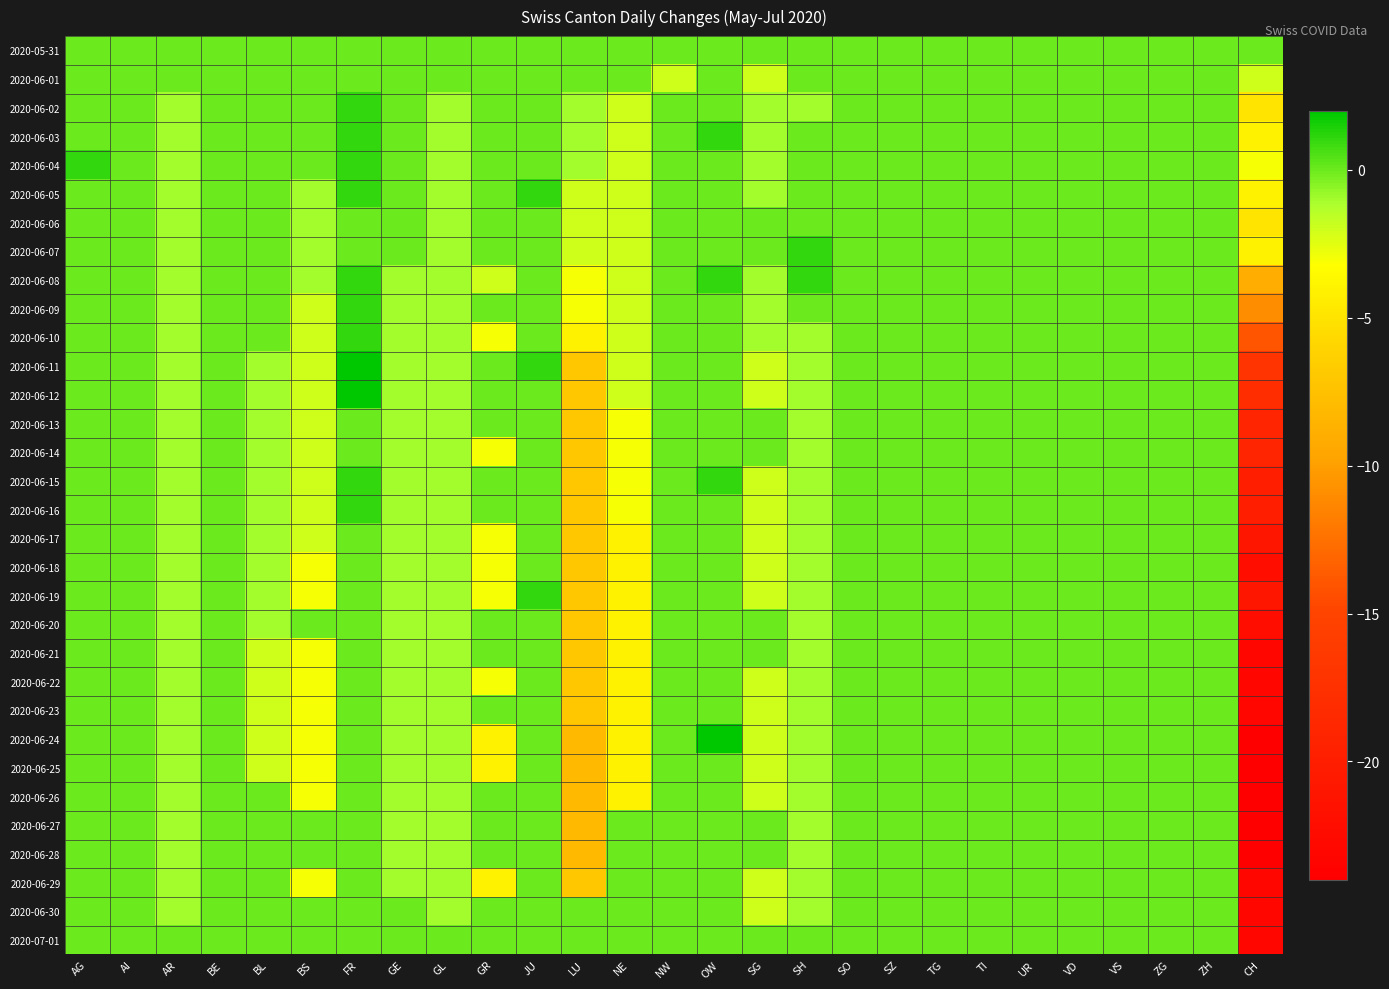

How many distinct data groups are displayed?

32